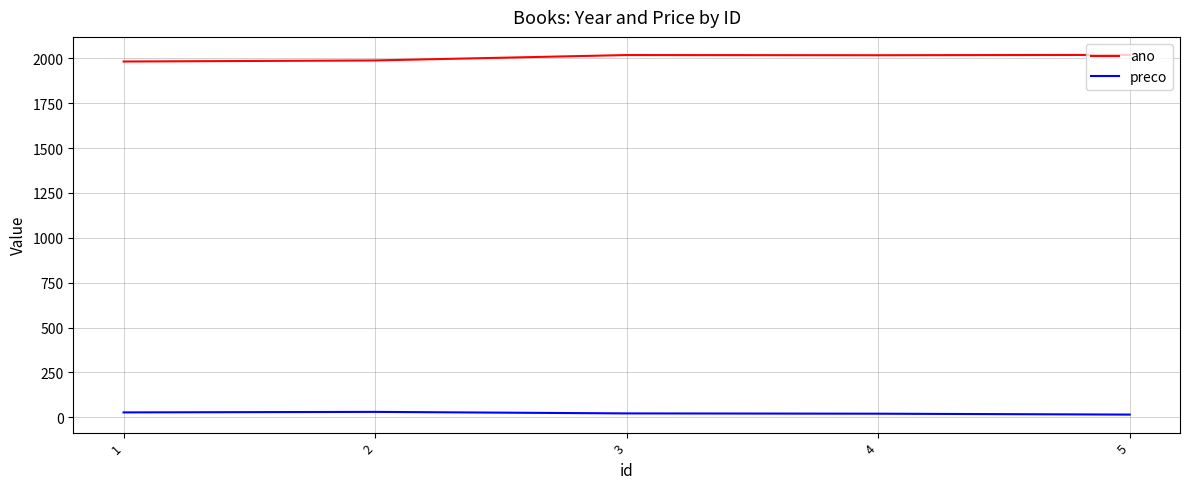

What is the highest value of the preco series?

30.0